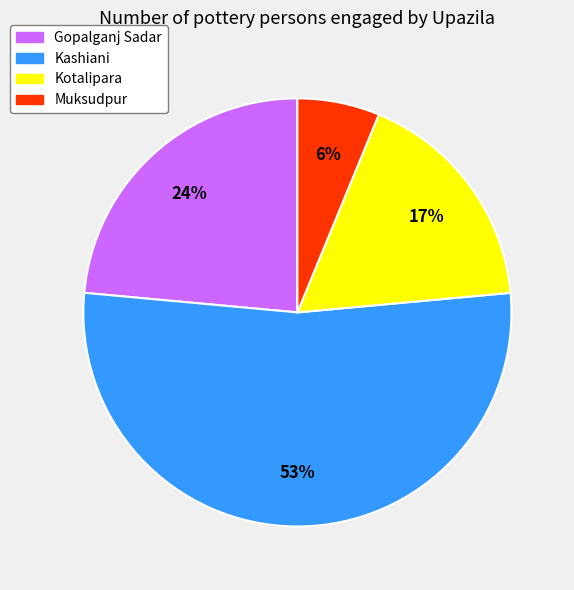

To the nearest percent, what is the difference between the Kotalipara and Kashiani slice percentages?

36%